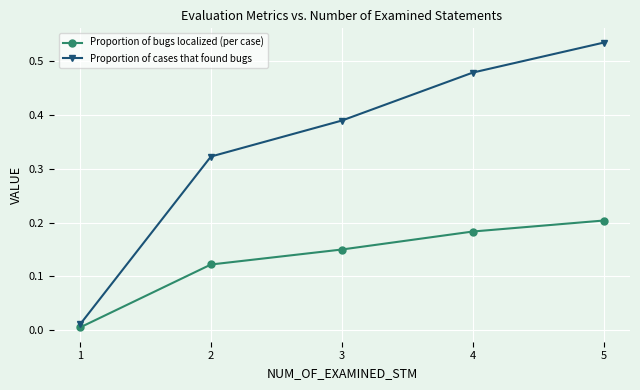

At which category is the sum across all series the highest?

5